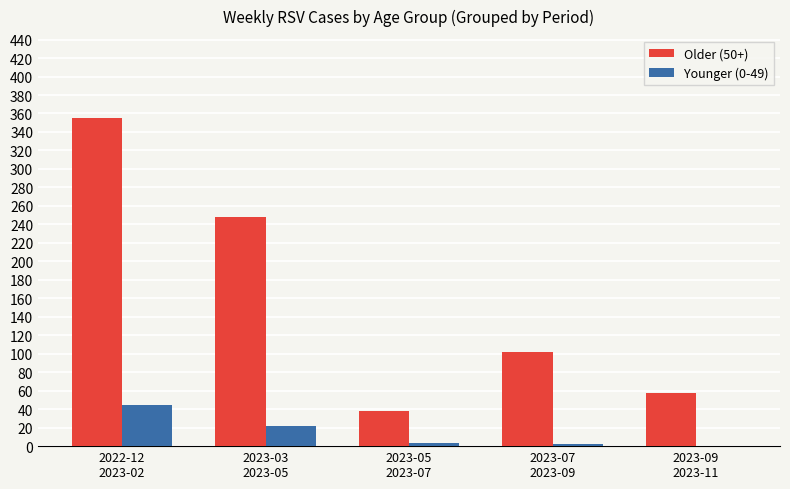

How many groups of bars are there?

5